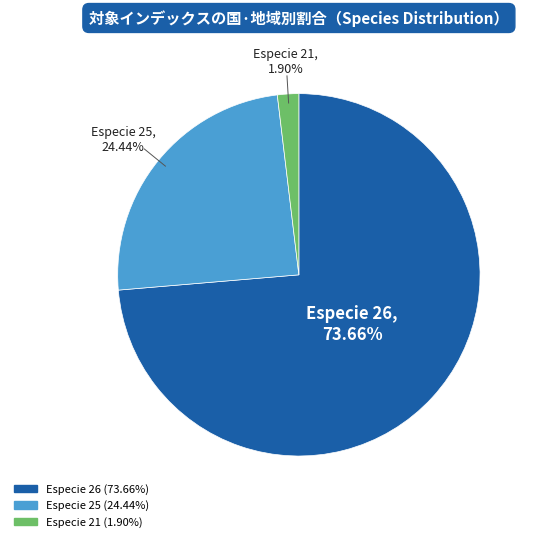

To the nearest percent, what is the average slice percentage?

33%